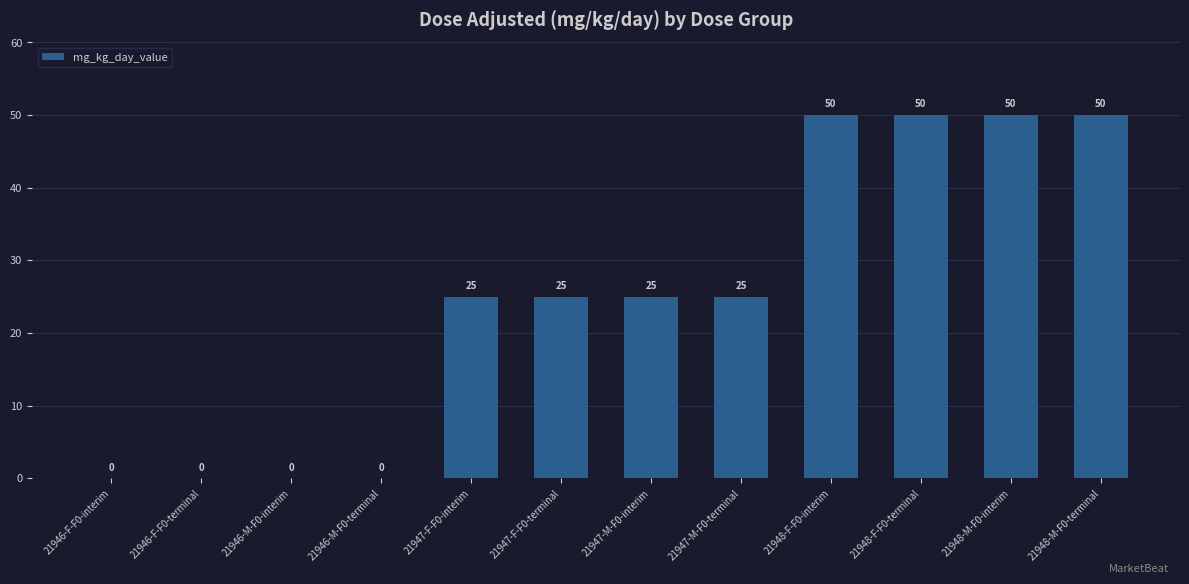

What value does the data have at 21947-M-F0-terminal?

25